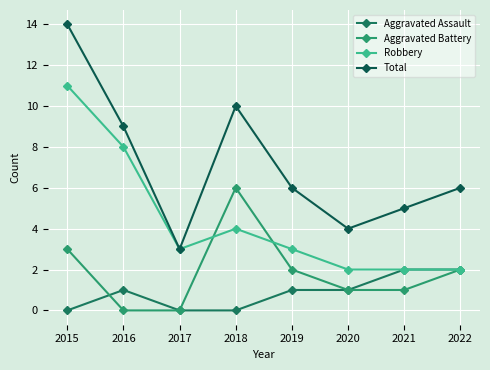

Which category has the lowest value in the Aggravated Battery series?

2016